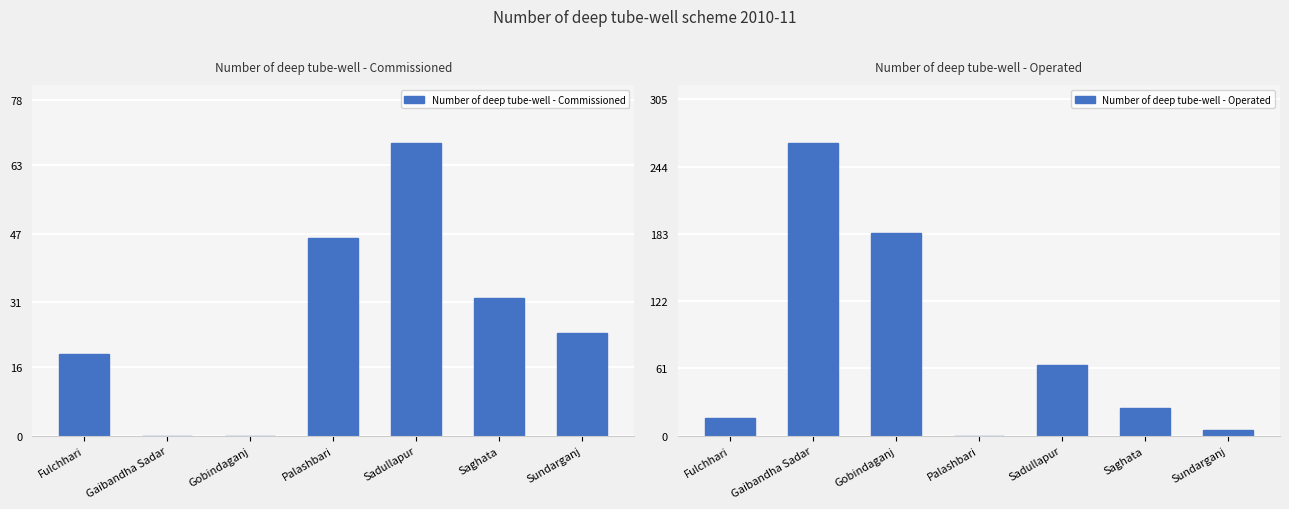

List the series in order of their peak value, lowest first.

Number of deep tube-well - Commissioned, Number of deep tube-well - Operated